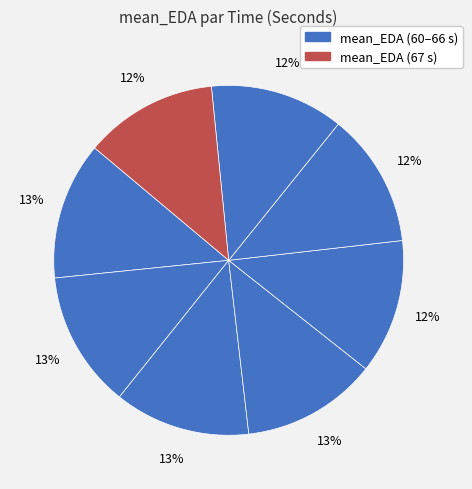

Which category has the biggest portion of the pie?

60